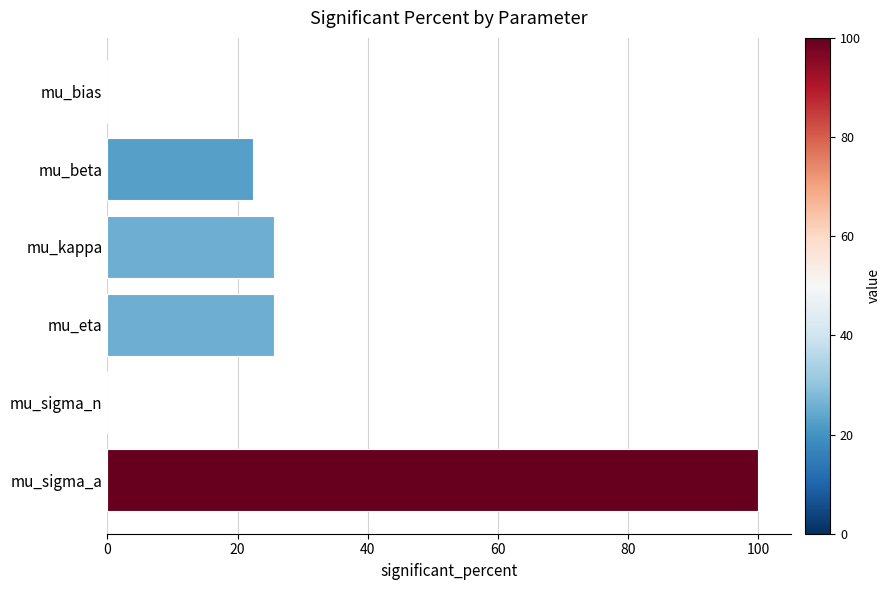

What is the sum of the values at mu_eta and mu_bias?

25.5